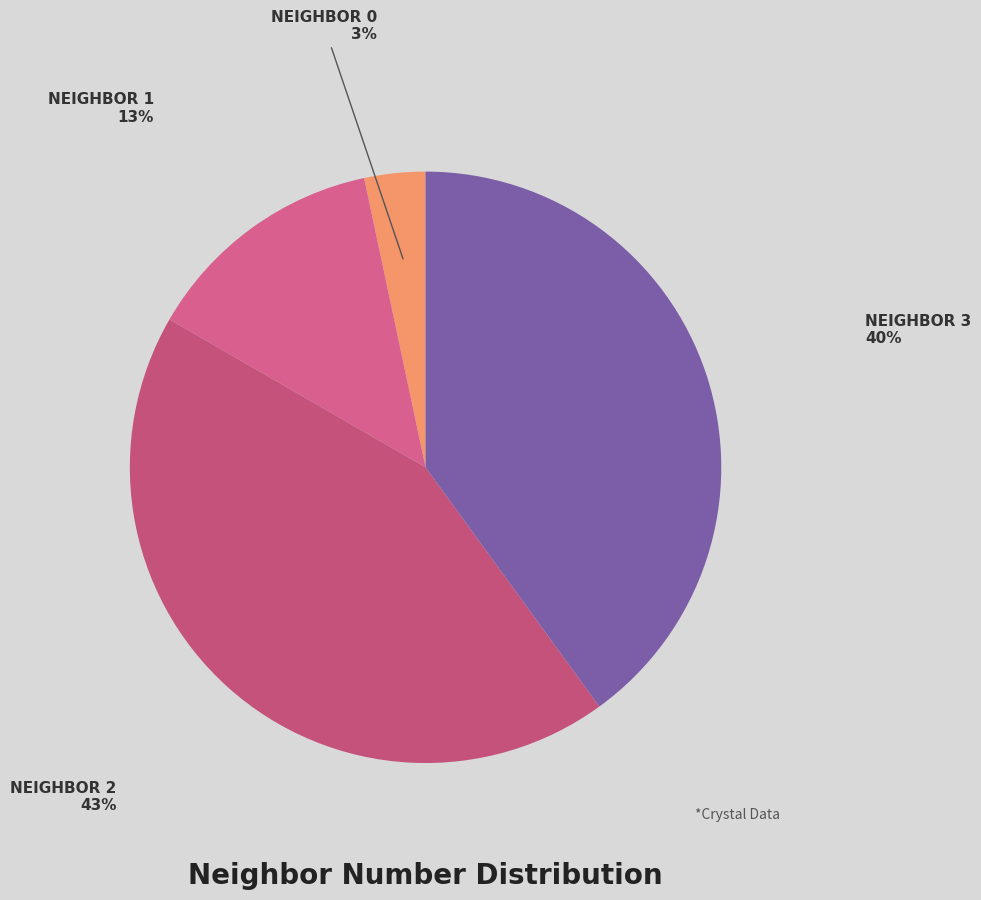

How many slices are in this pie chart?

4